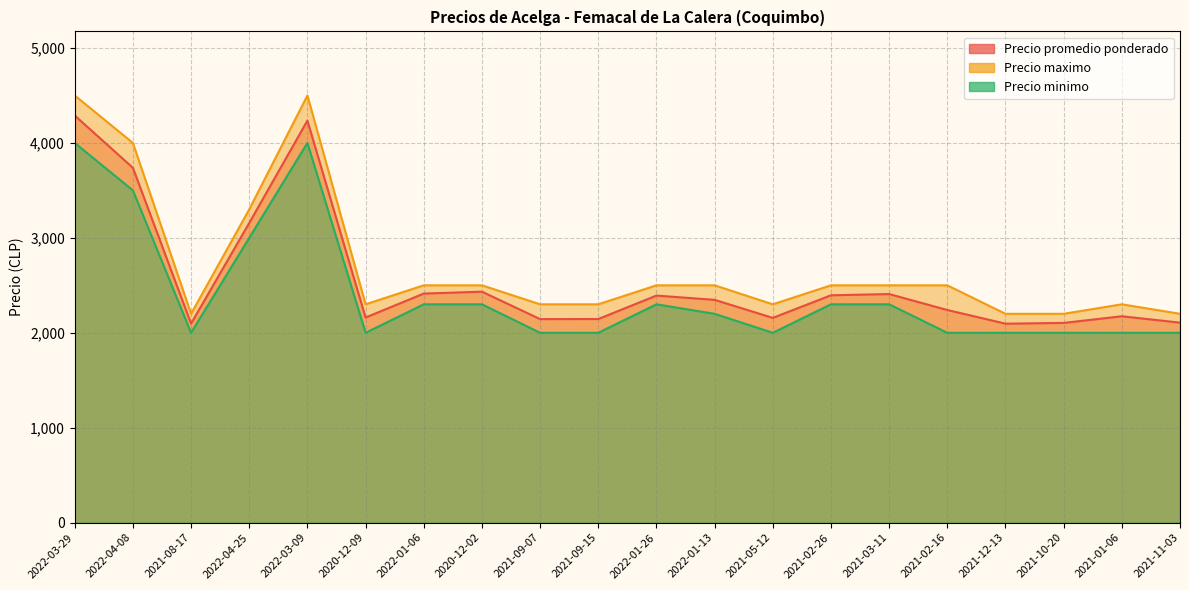

What are all the series names shown in the legend?

Precio promedio ponderado, Precio maximo, Precio minimo